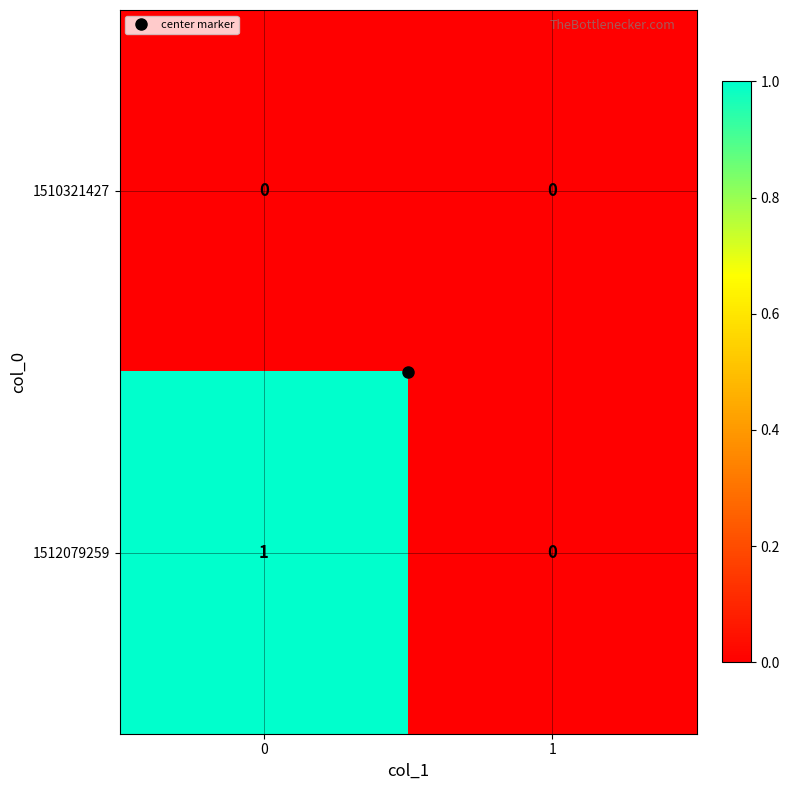

Rank the series by their maximum value, from highest to lowest.

1512079259, 1510321427